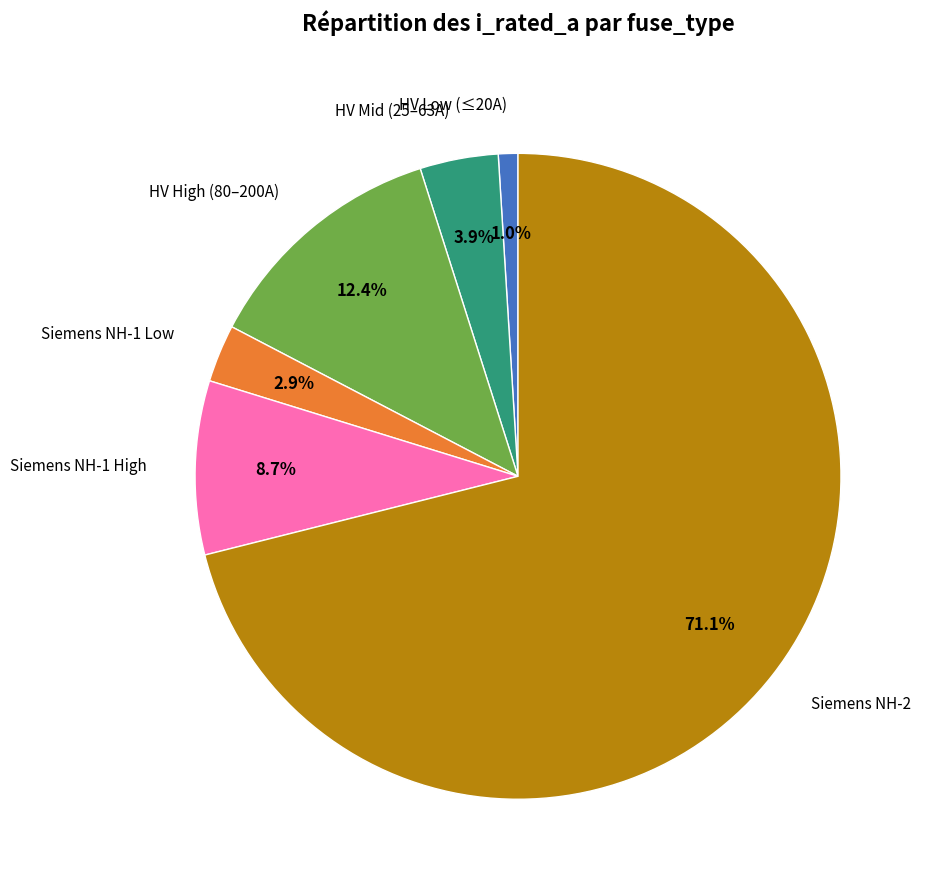

Combined, do Siemens NH-1 High and Siemens NH-2 account for over 50%?

Yes